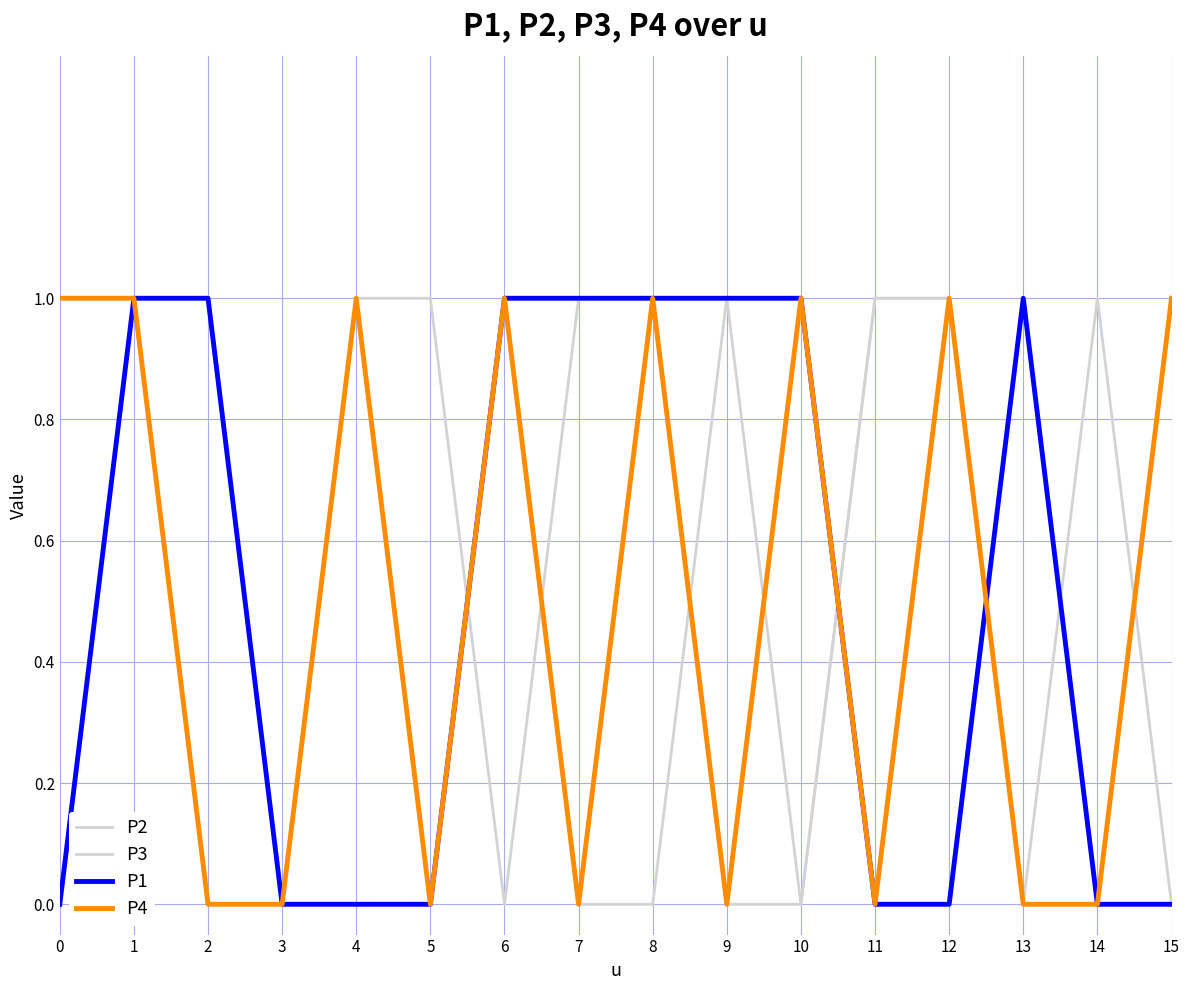

At which category does P2 reach its first local valley?

3